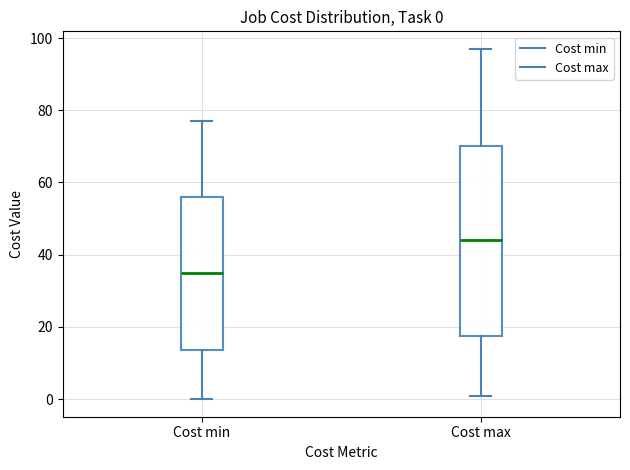

Comparing the boxes themselves (not the whiskers), which one is the tallest?

Cost max